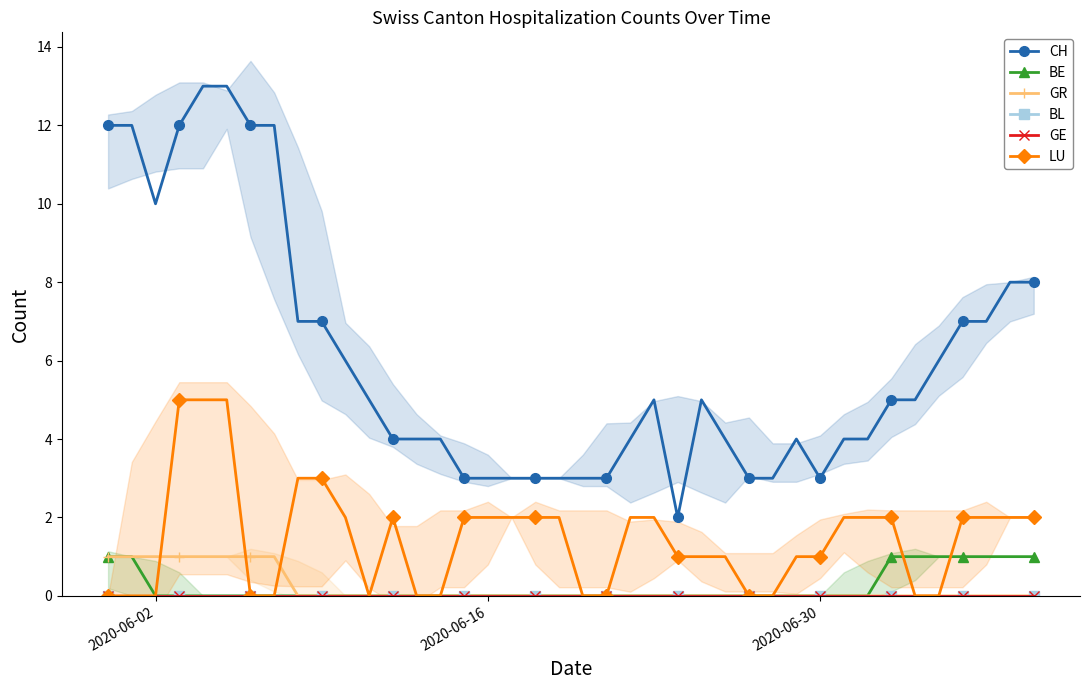

How many values in the GR series exceed 0?

8